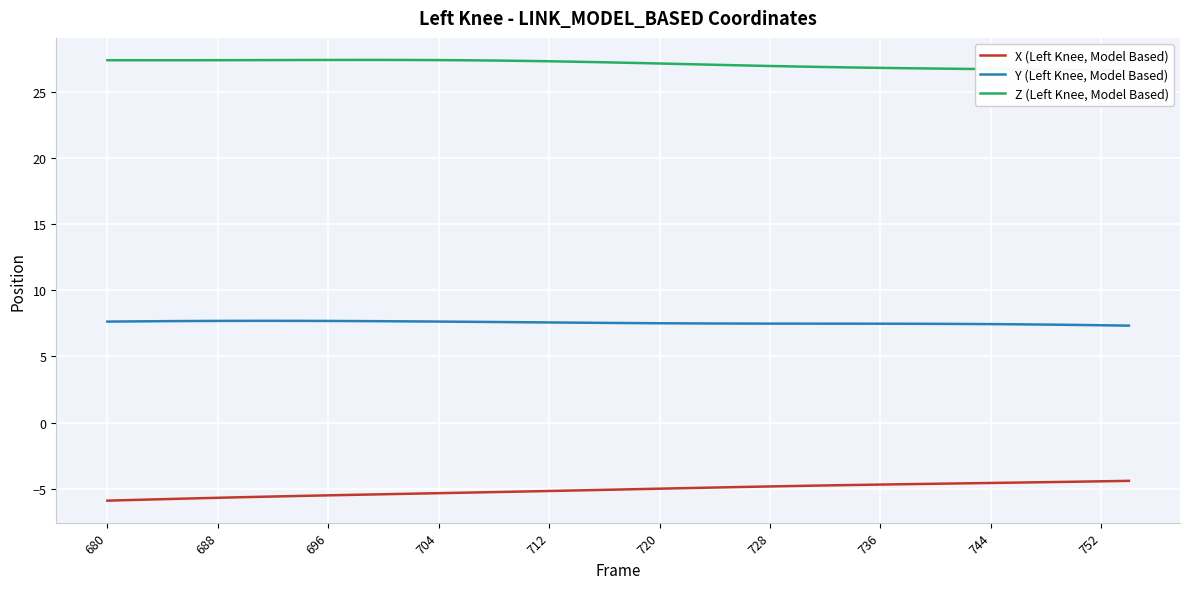

What is the minimum value shown in the chart?

-5.9